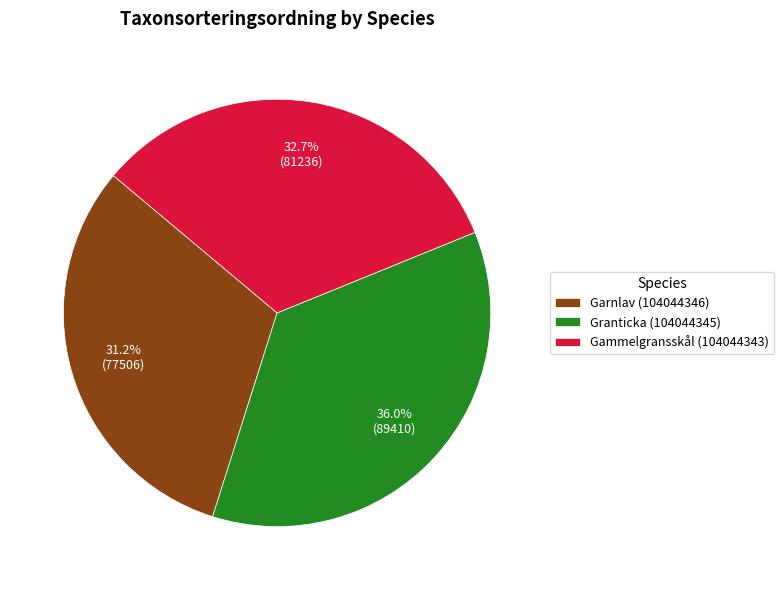

Is Gammelgransskål (104044343) the majority of the pie?

No